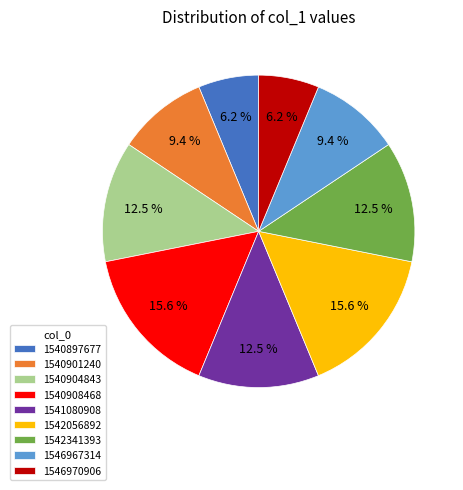

How many segments does this pie chart have?

9